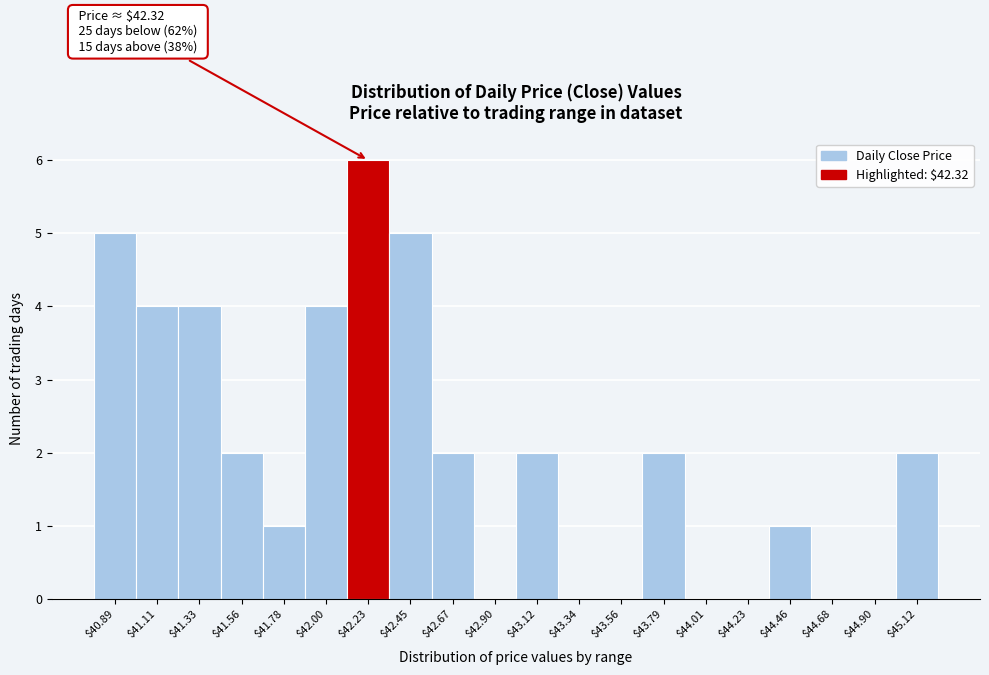

Which range on the x-axis has the tallest bar?

42.10 to 42.35